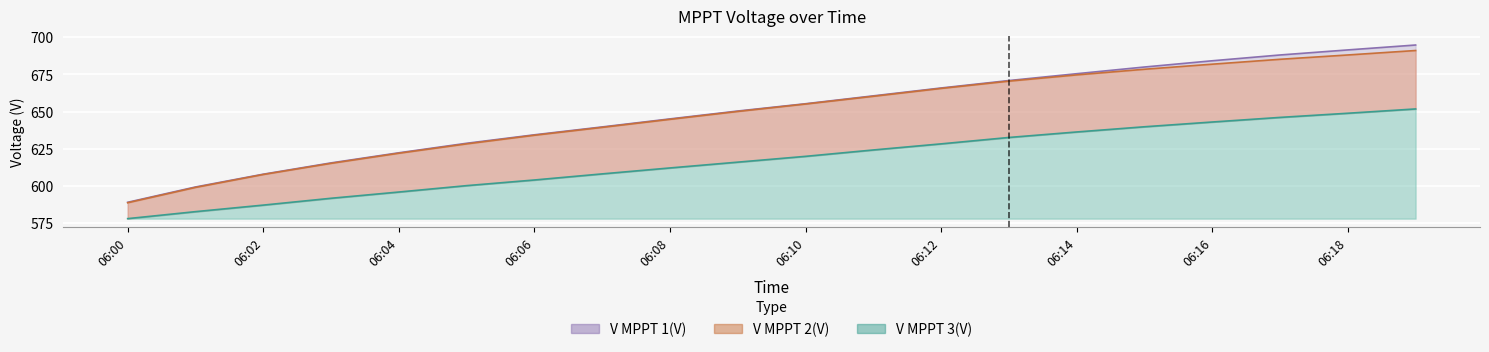

True or false: V MPPT 3(V) and V MPPT 1(V) intersect in this chart.

False